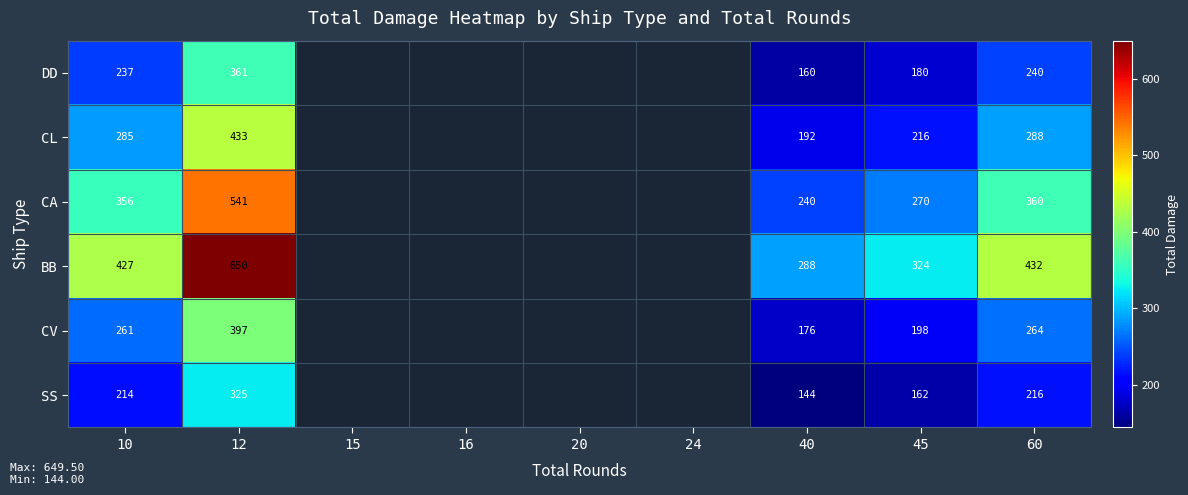

True or false: SS has a value of 214.0 at 10.

True